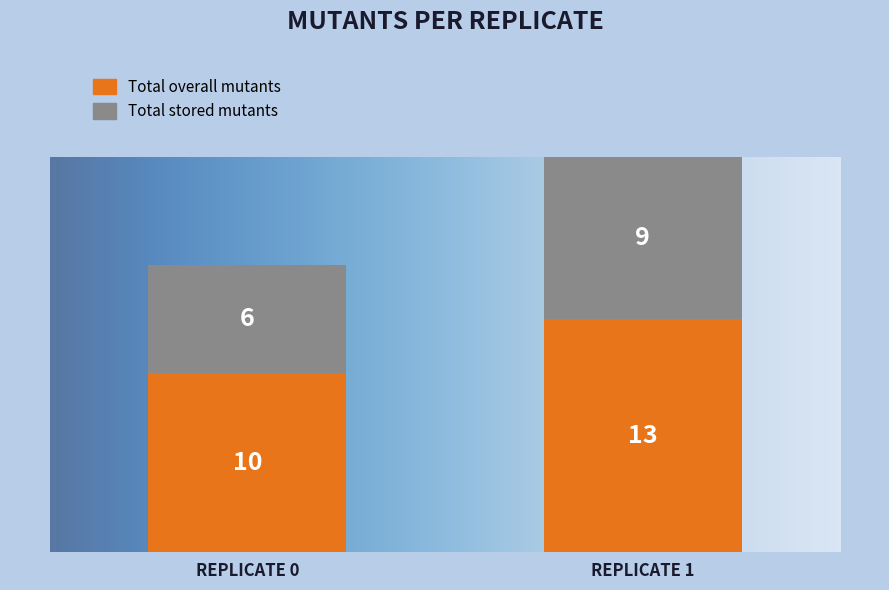

What is the minimum value for Total overall mutants?

10